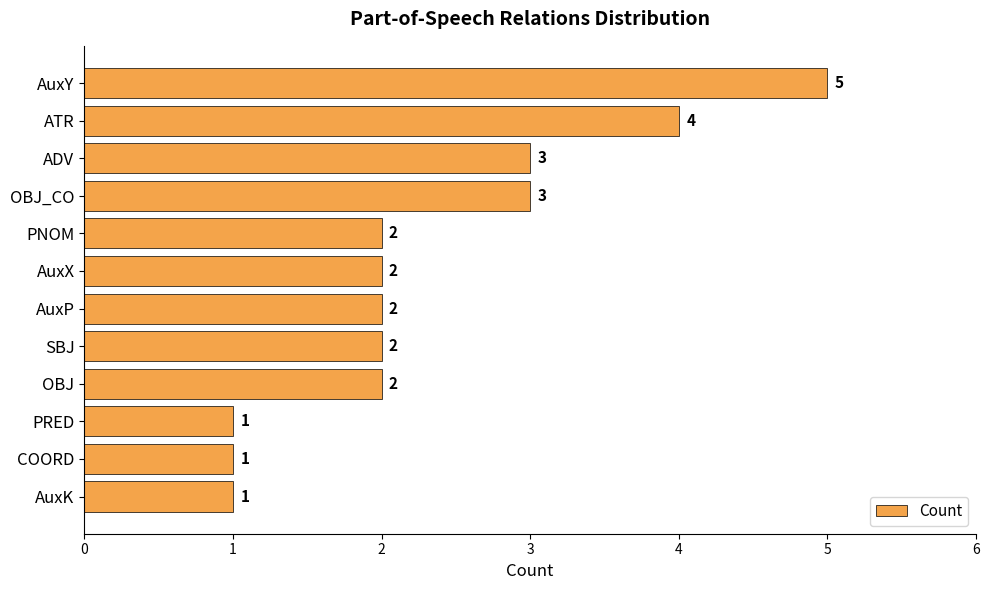

Count the values in the range 2 to 3.

7